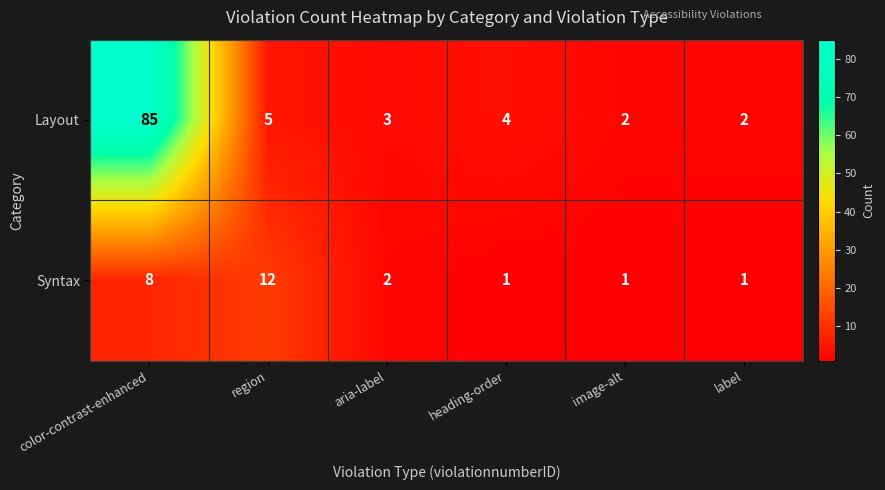

List the series in order of their peak value, lowest first.

Syntax, Layout